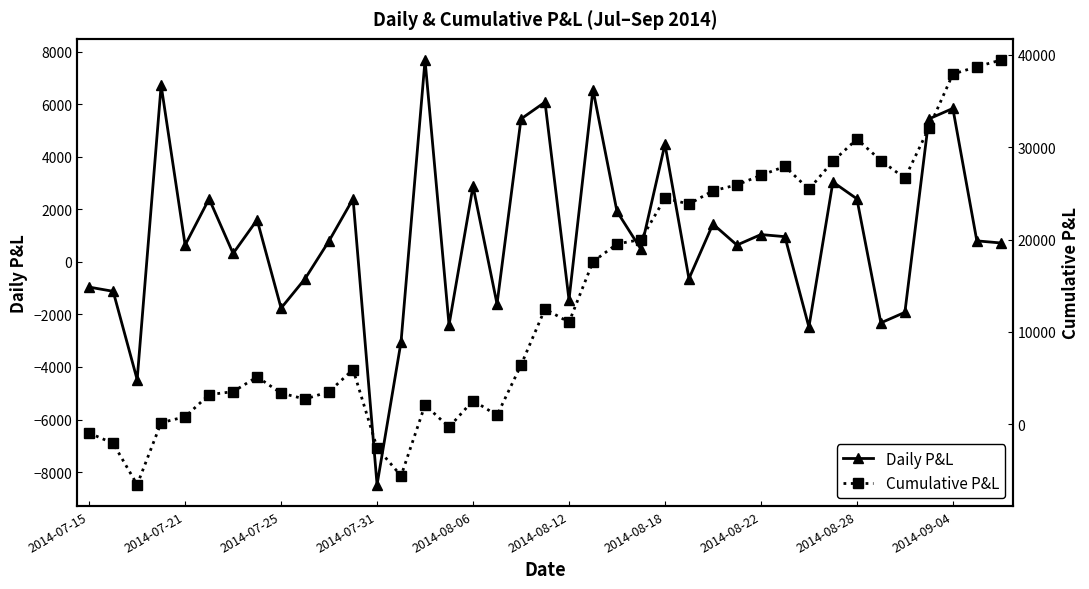

True or false: Daily P&L and Cumulative P&L cross at least once.

True